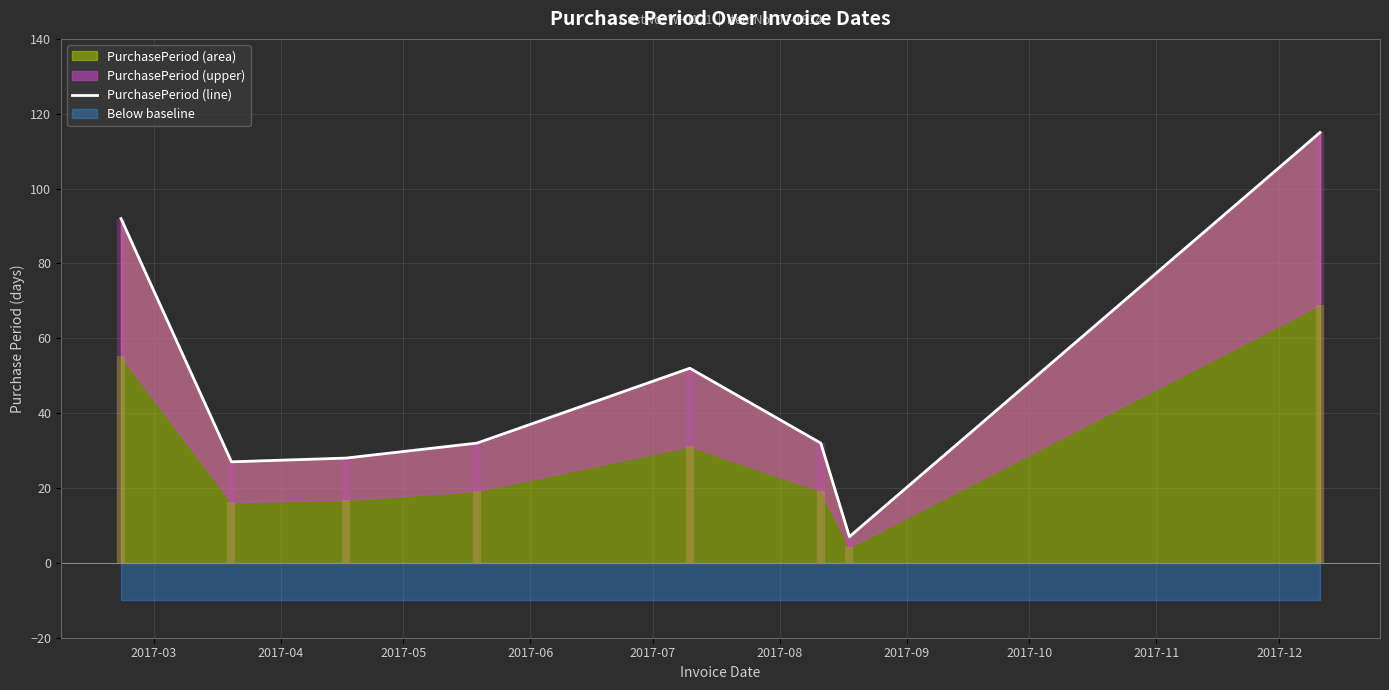

How many interior local peaks (higher than both neighbors) does the data have?

1